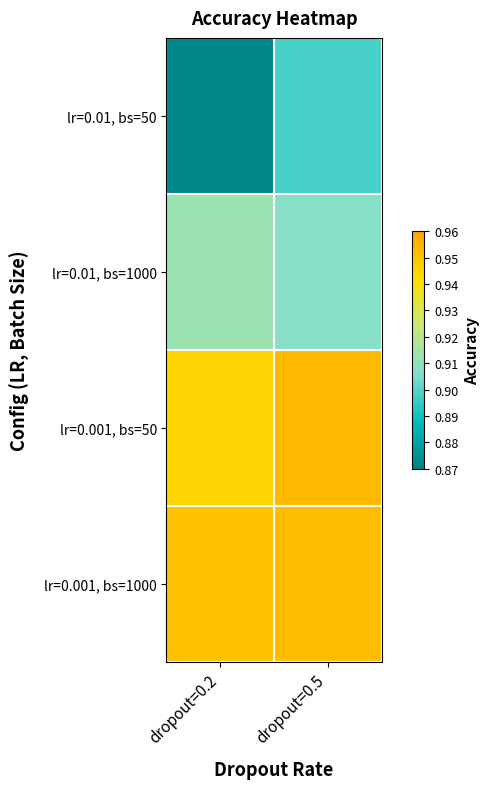

At which category is the sum across all series the highest?

dropout=0.5